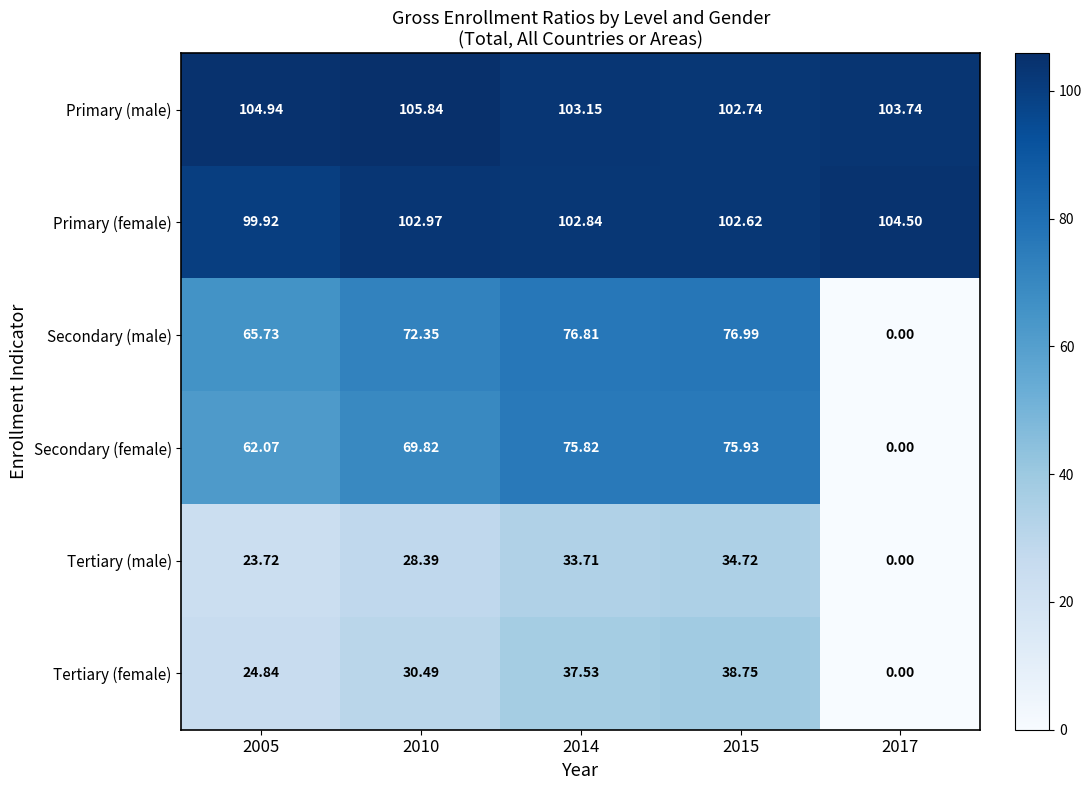

Rank the series at 2010 from lowest to highest value.

Tertiary (male), Tertiary (female), Secondary (female), Secondary (male), Primary (female), Primary (male)